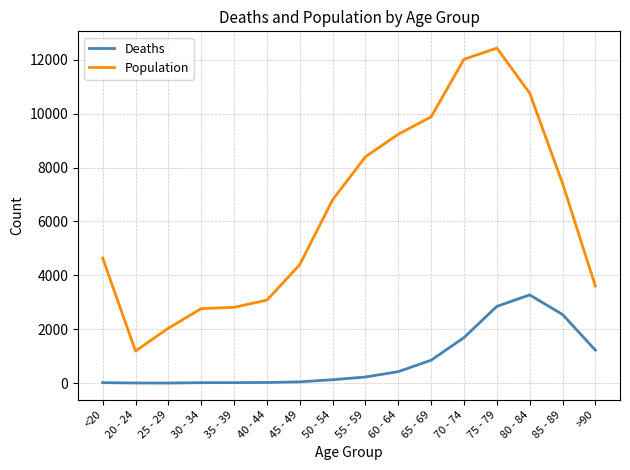

How many lines are shown in the chart?

2